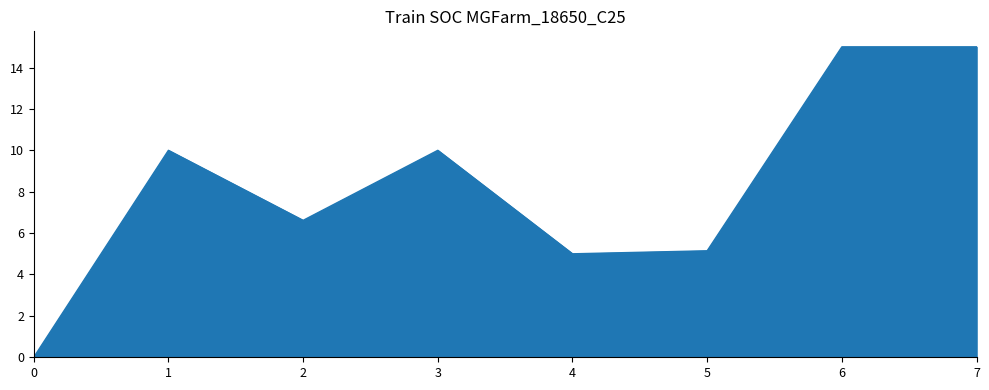

What is the difference between the values at 6 and 4?

10.0